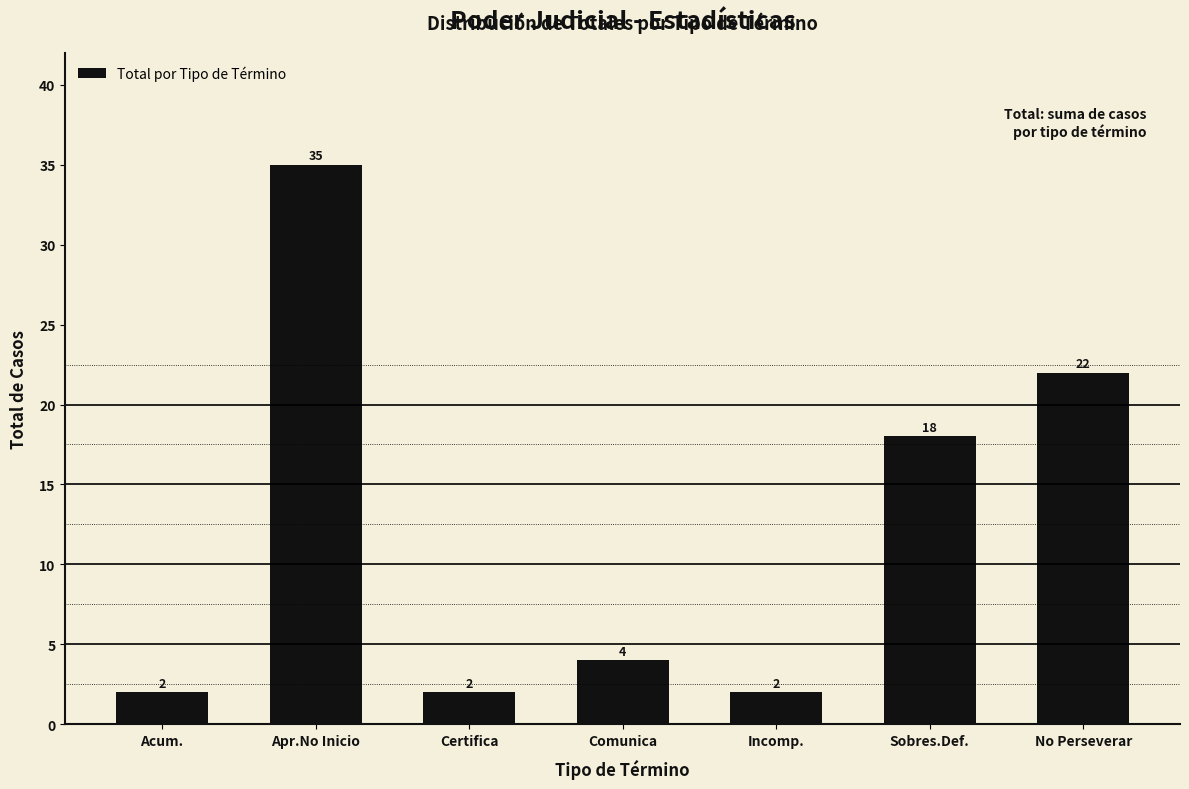

Reading left to right, what are all the values shown in this chart?

2	35	2	4	2	18	22